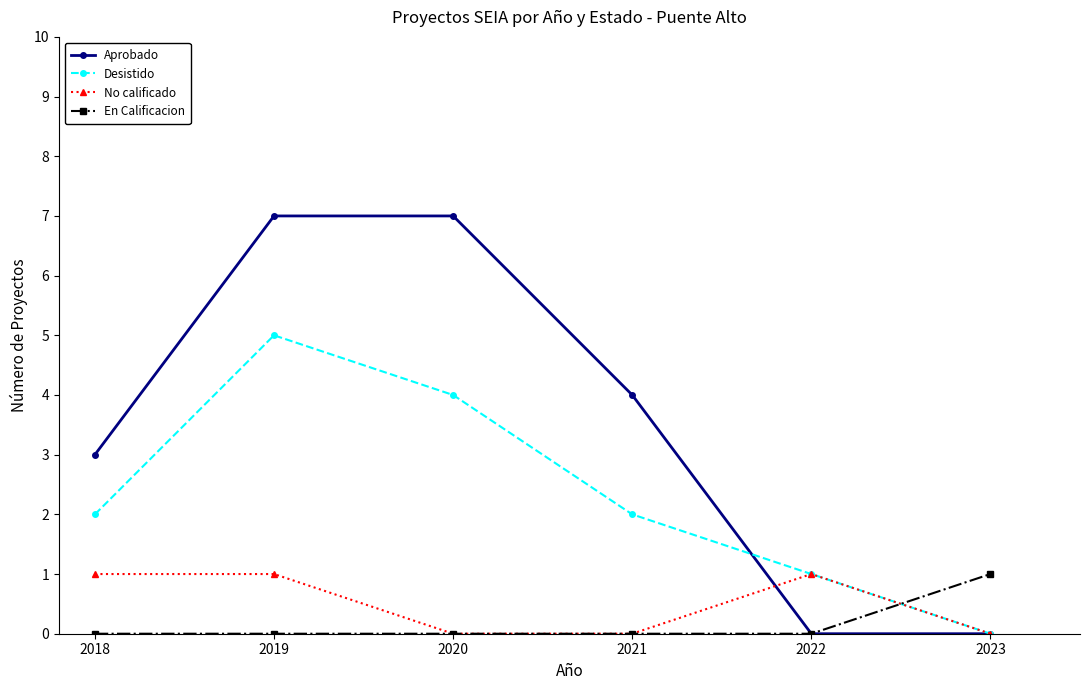

Which series has the largest range (max minus min)?

Aprobado